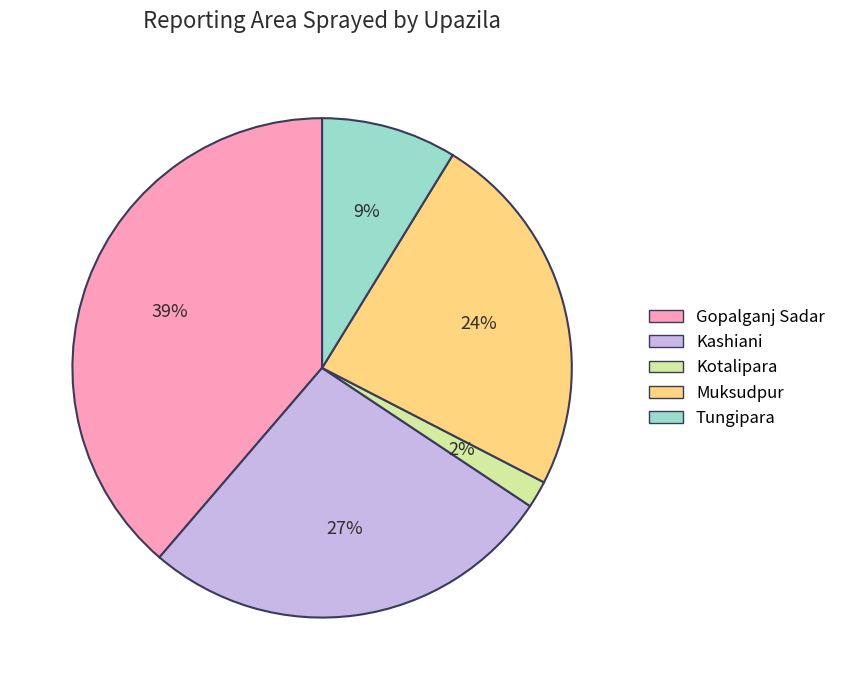

How many segments does this pie chart have?

5